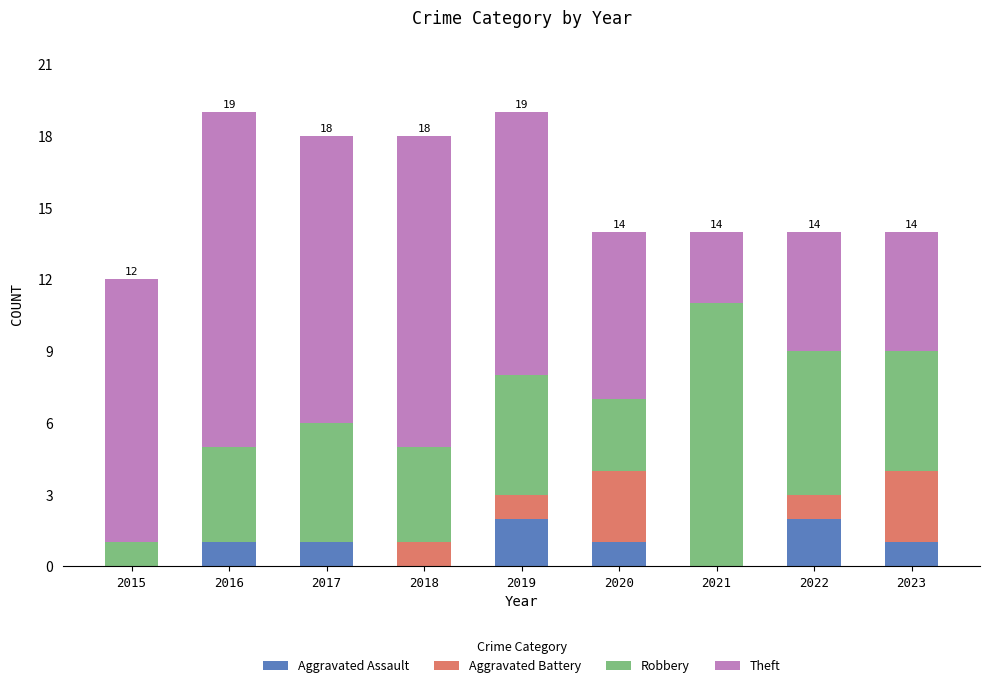

What is the total value across all series at 2018?

18